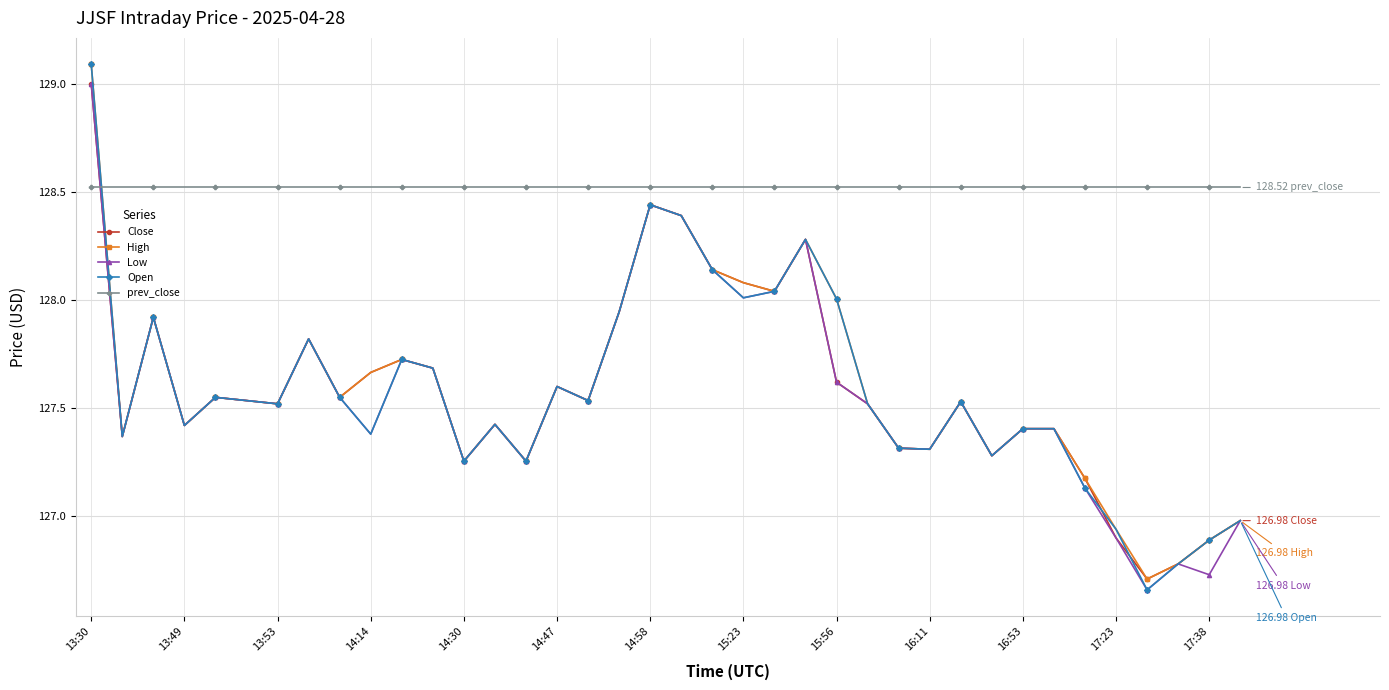

Which series has the largest total across all categories?

prev_close